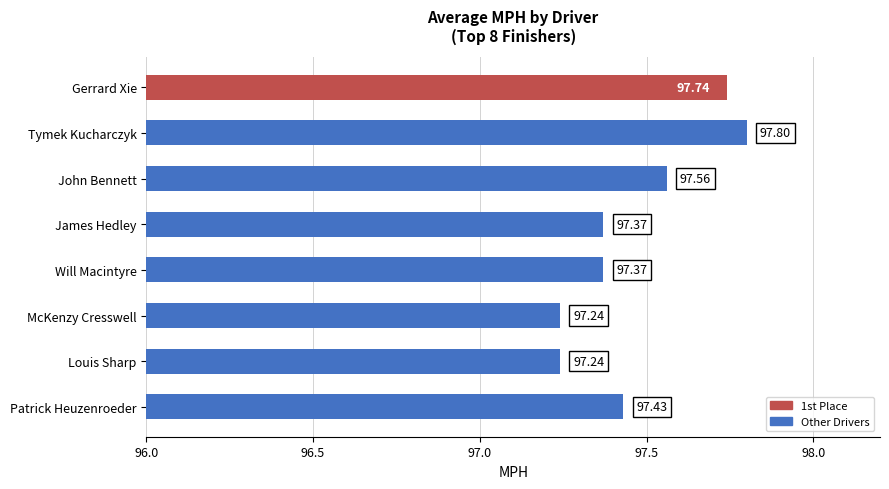

At which category does the chart reach its peak across all series?

Tymek Kucharczyk